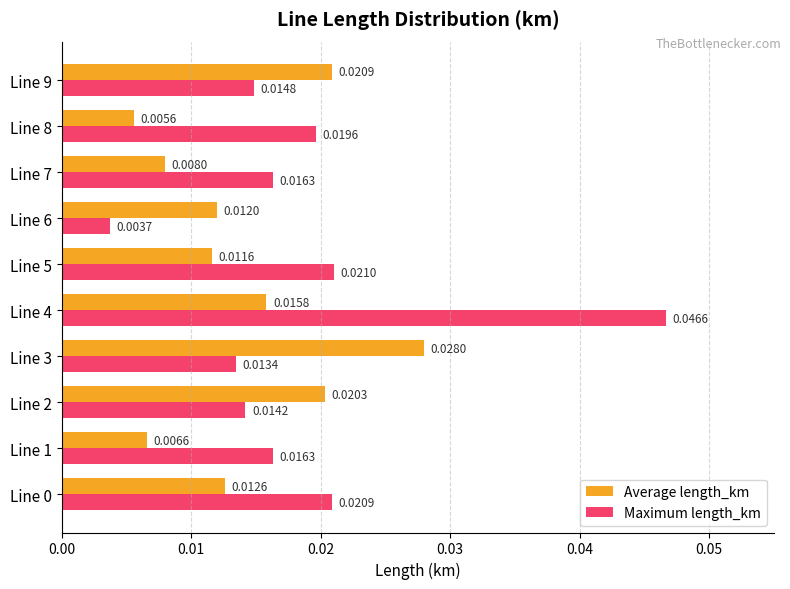

At which category is the sum across all series the highest?

Line 4